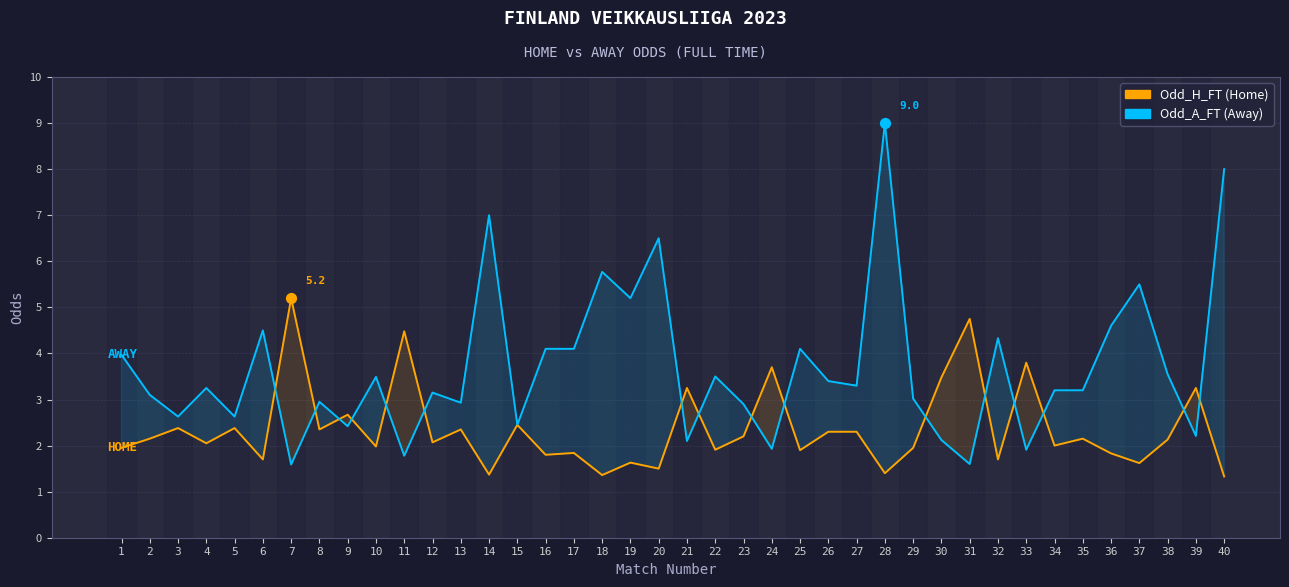

Which series reaches the maximum Y coordinate?

Odd_A_FT